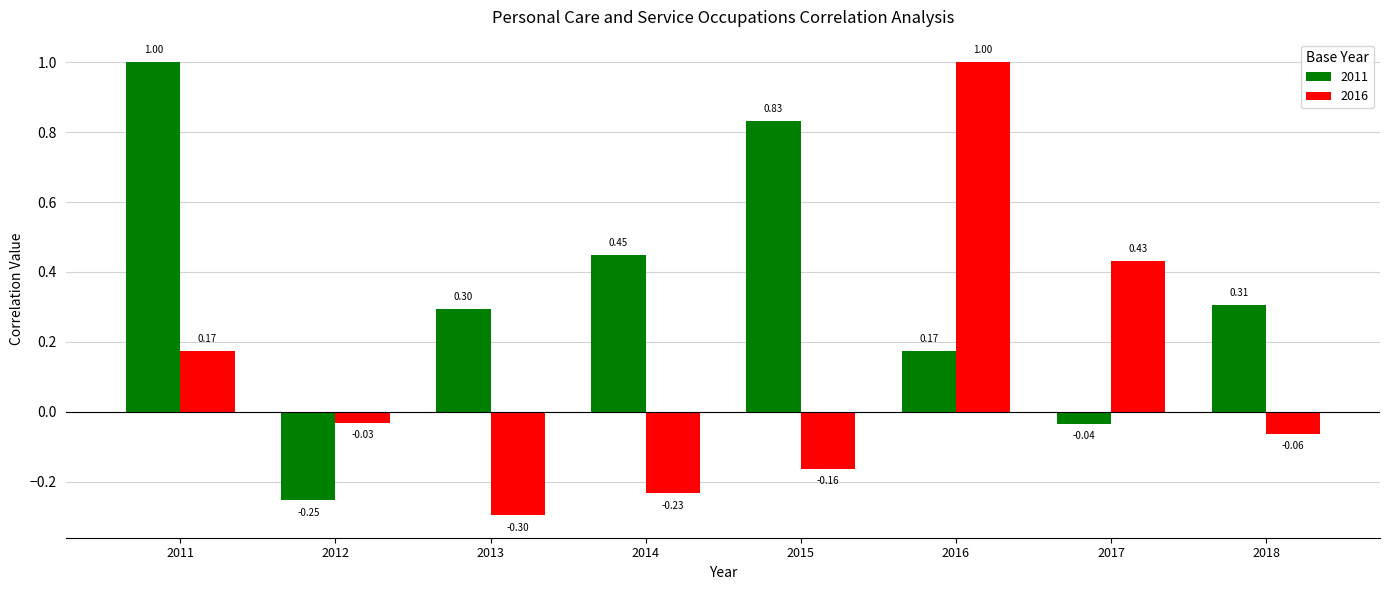

Rank the series by their average value, from lowest to highest.

2016, 2011